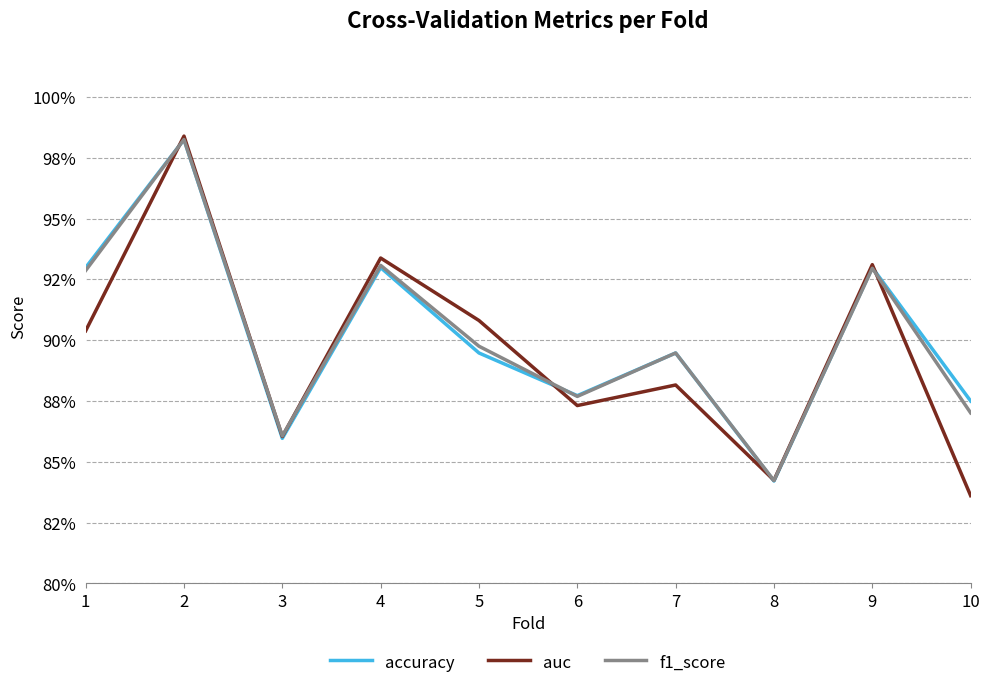

What are all the series names shown in the legend?

accuracy, auc, f1_score